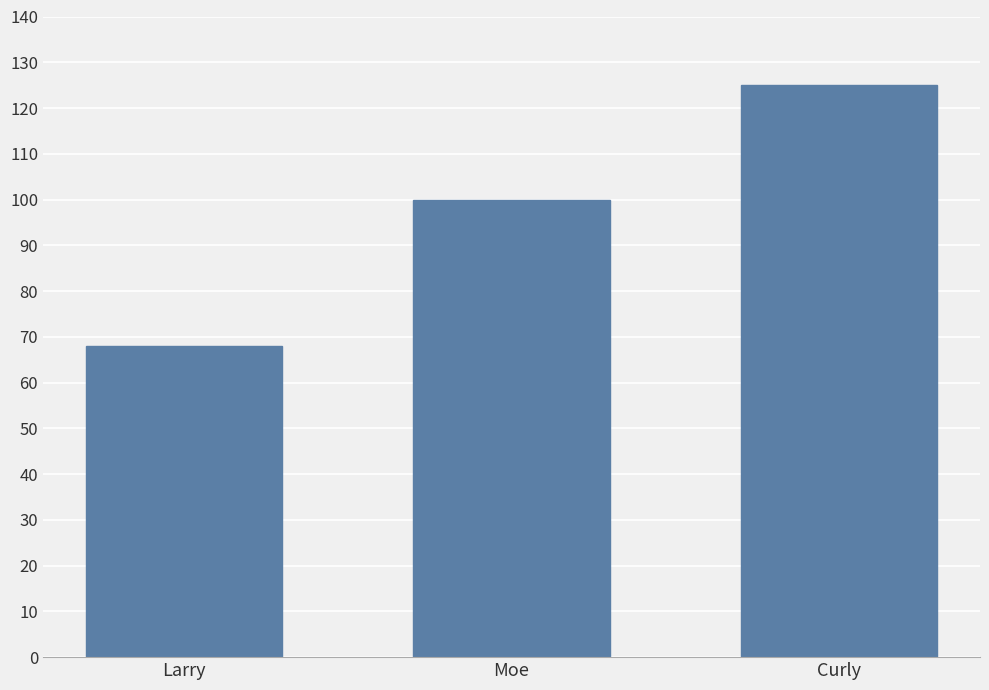

What is the smallest value displayed?

68